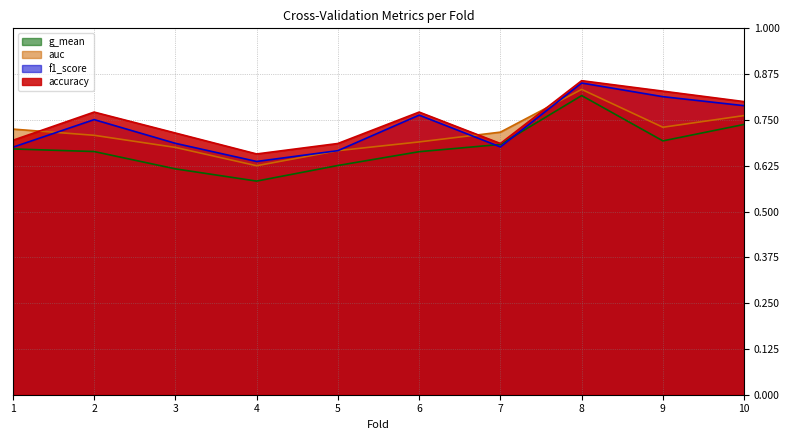

Count the g_mean values in the range 0 to 1.

10